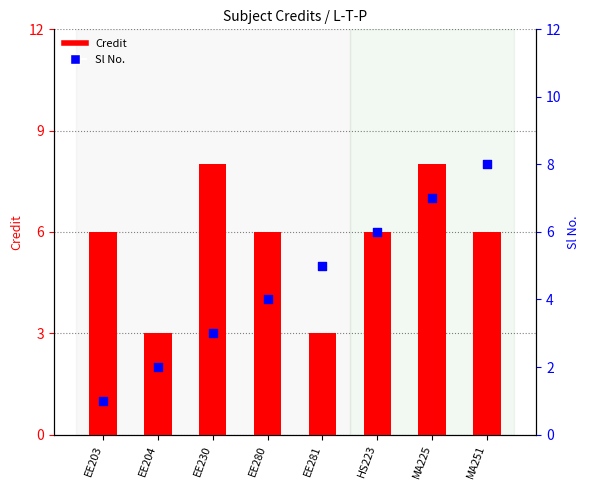

Is the value of Sl No. at EE230 greater than the value of Credit at EE281?

No